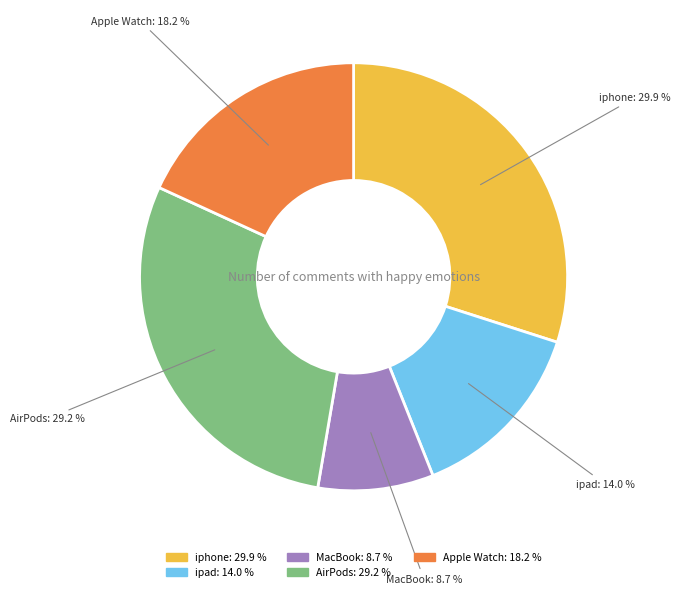

Between iphone and ipad, which is larger?

iphone